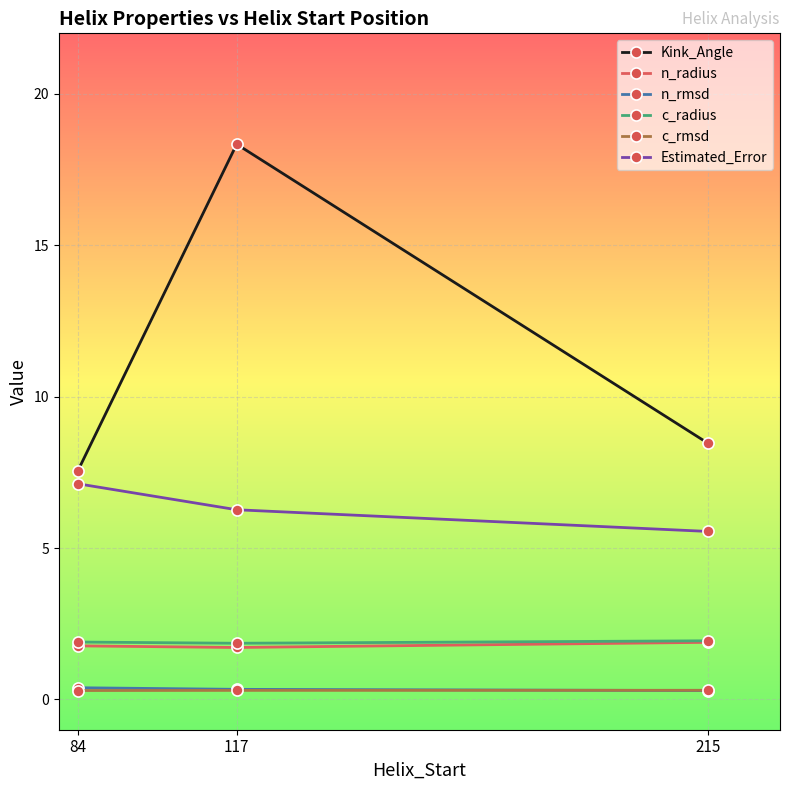

Which series has the widest spread of values?

Kink_Angle